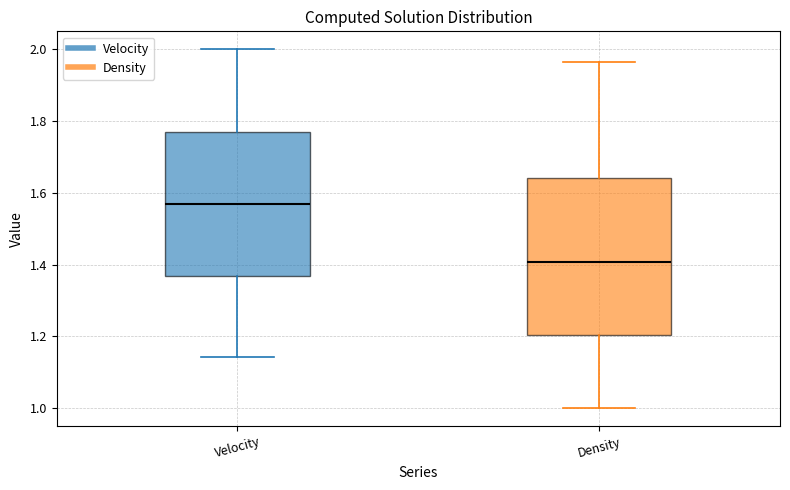

Where does the lower whisker of the box for Density end on the y-axis? The values are not printed on the chart, so give them approximately, as read against the axis.

1.00